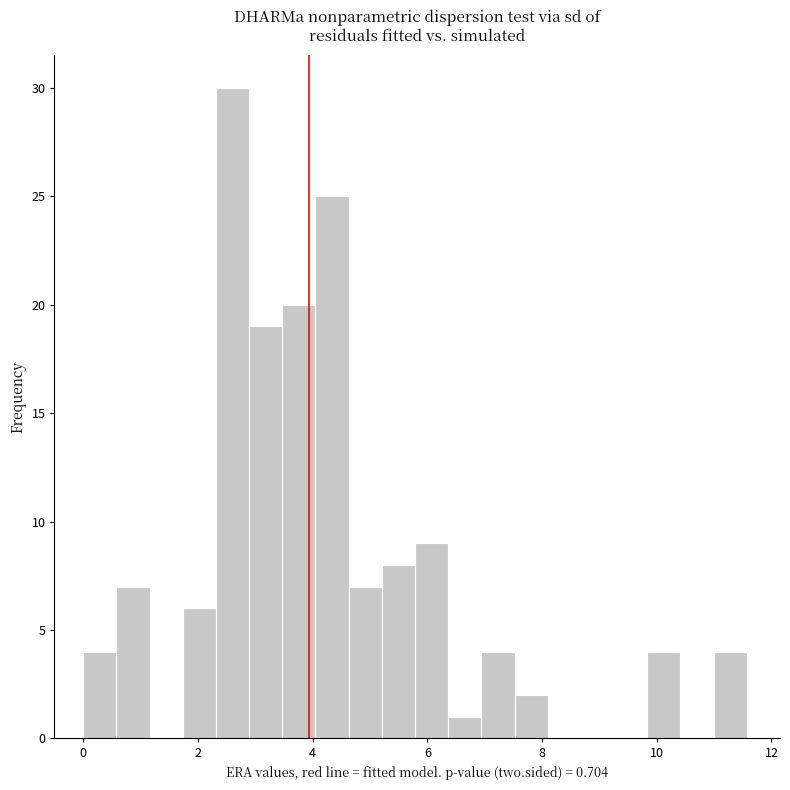

Read against the x-axis, roughly where is the centre of the tallest bar?

2.6